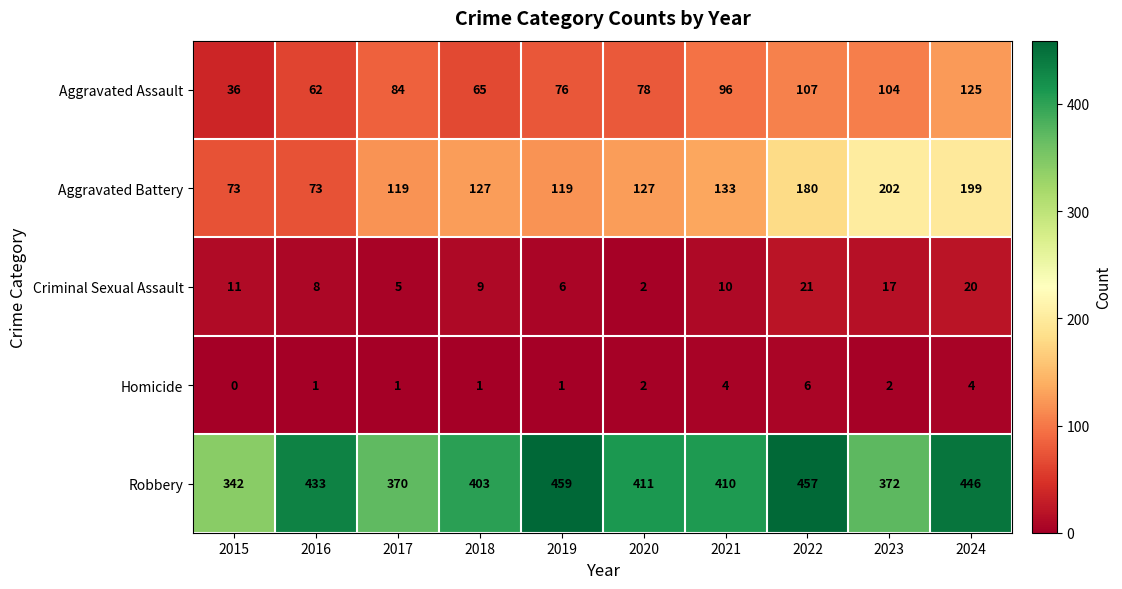

Which category has the lowest value in the Criminal Sexual Assault series?

2020